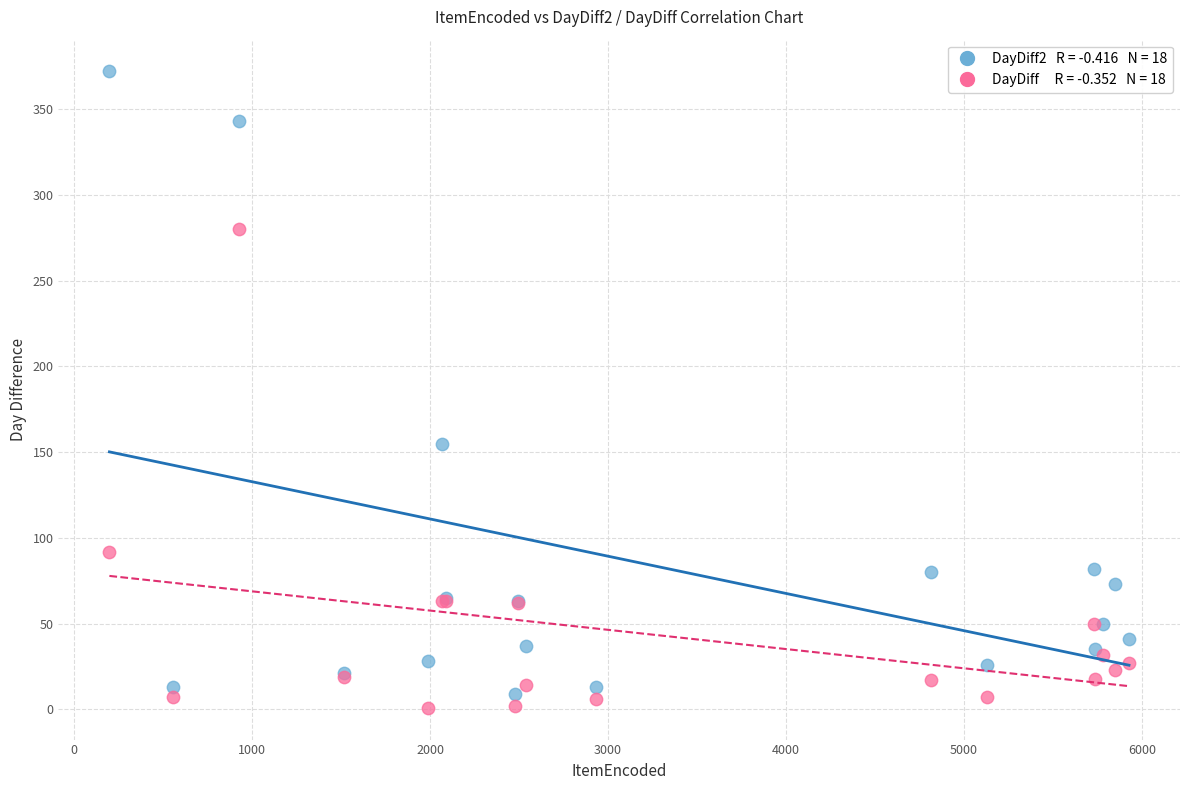

Across all series, what Y value is closest to 186?

155